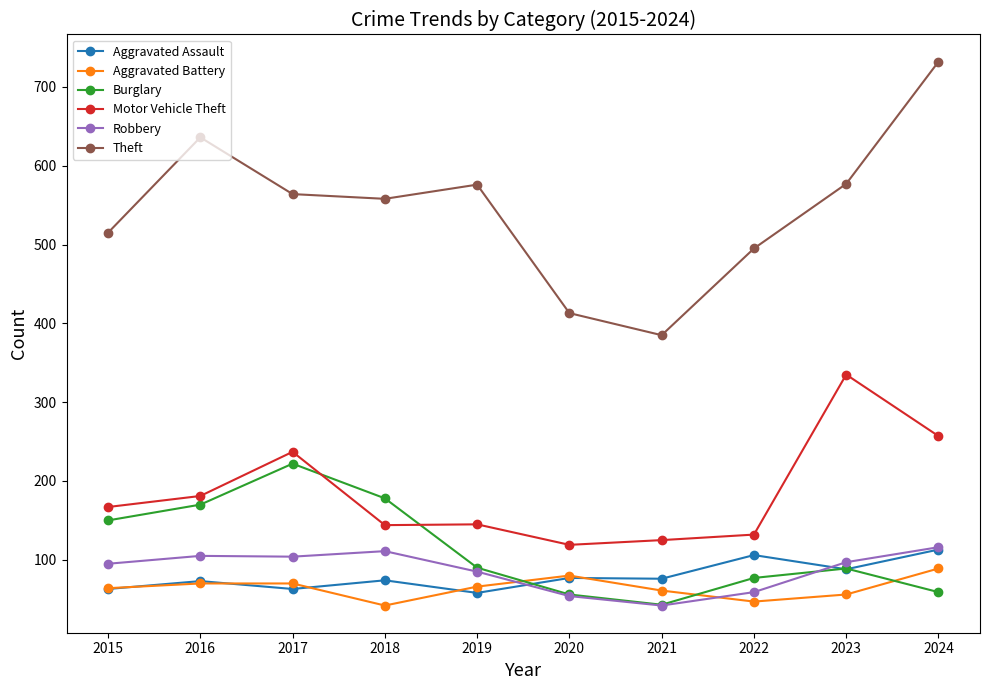

At which label does Robbery reach its minimum?

2021